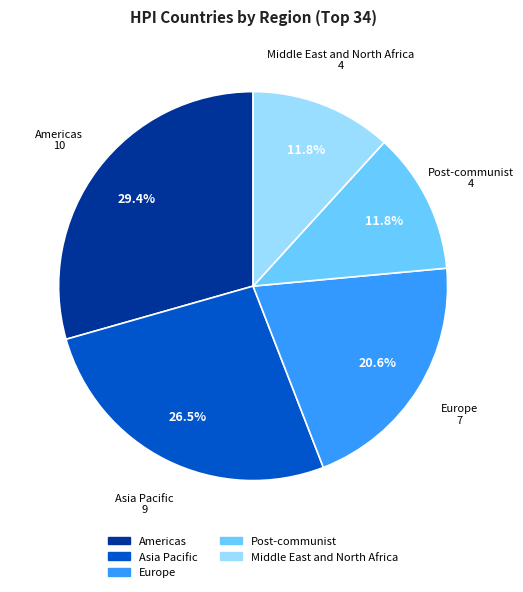

What portion of the pie excludes Europe?

79.4%